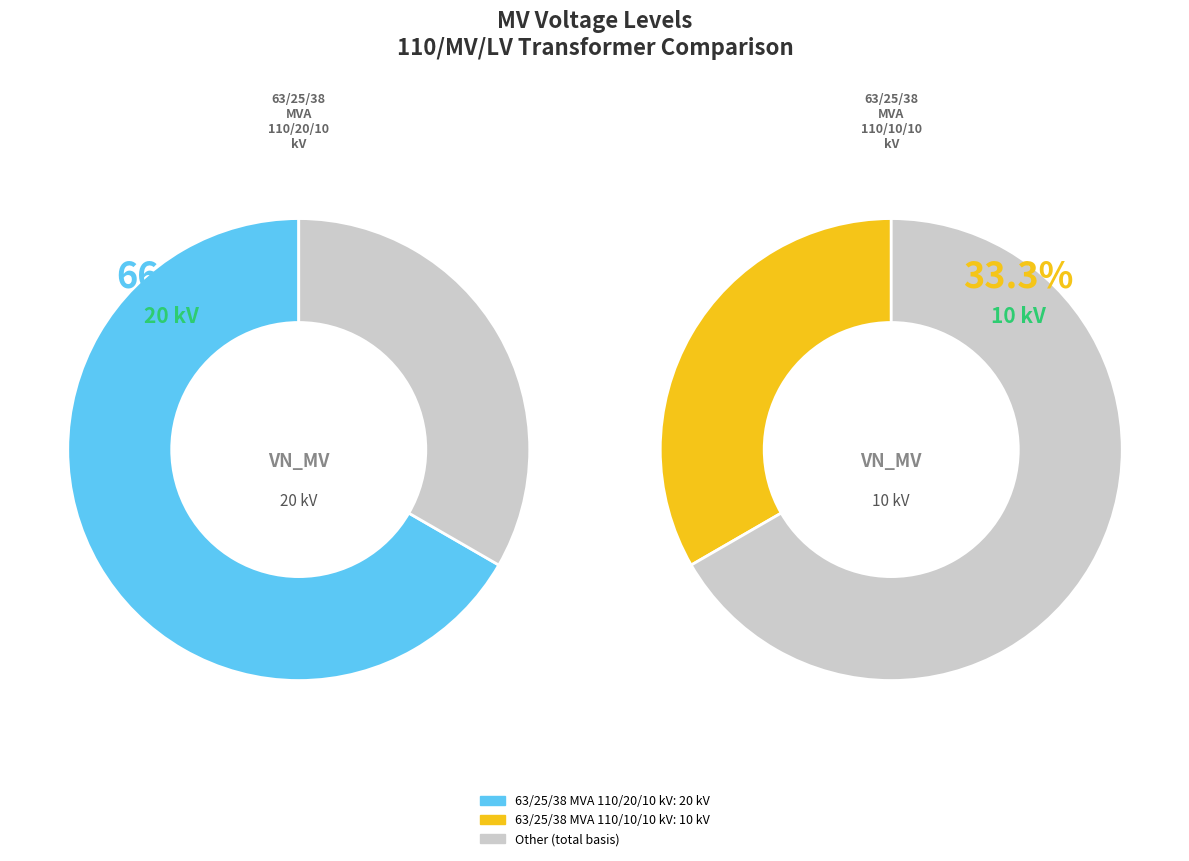

What is the largest slice in the pie chart?

63/25/38 MVA 110/20/10 kV